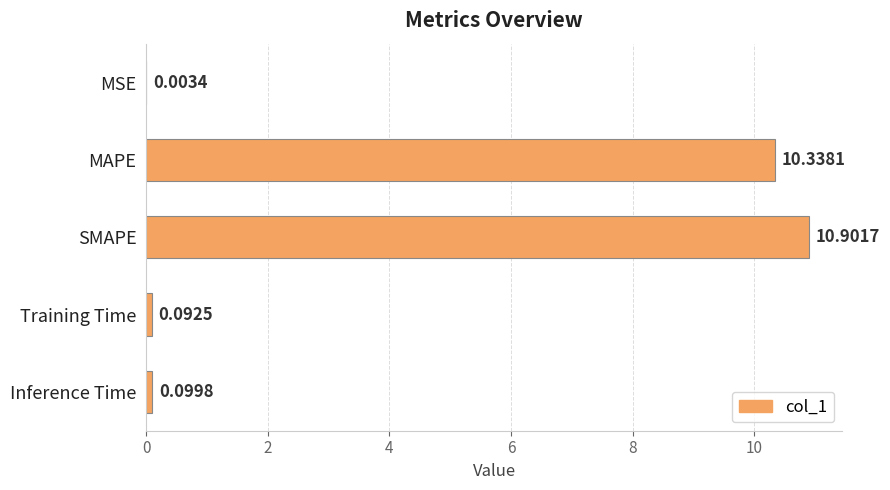

What is the sum of all values?

21.4